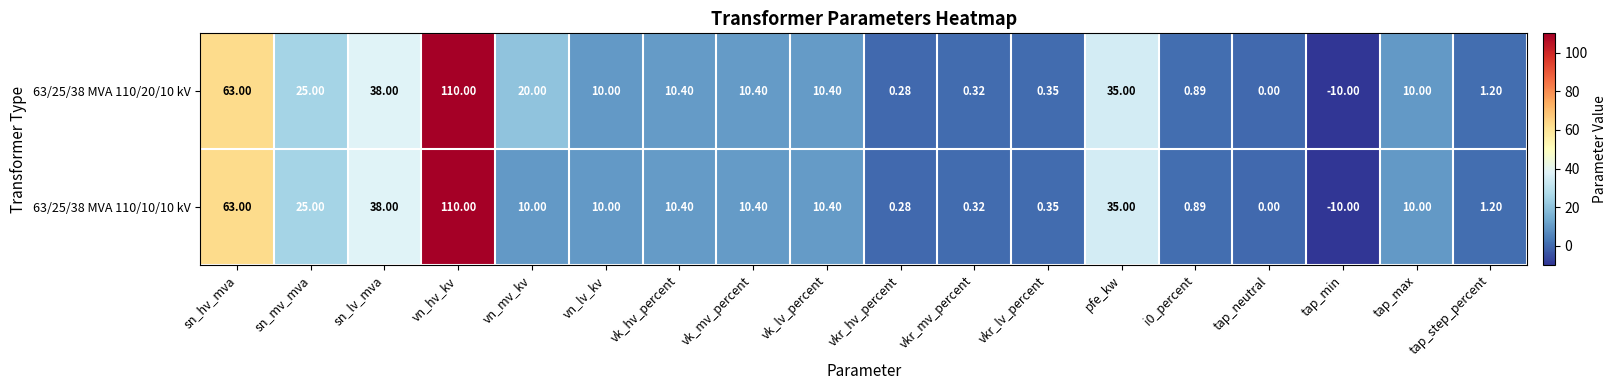

What is the difference between the highest and lowest values at vn_mv_kv?

10.0